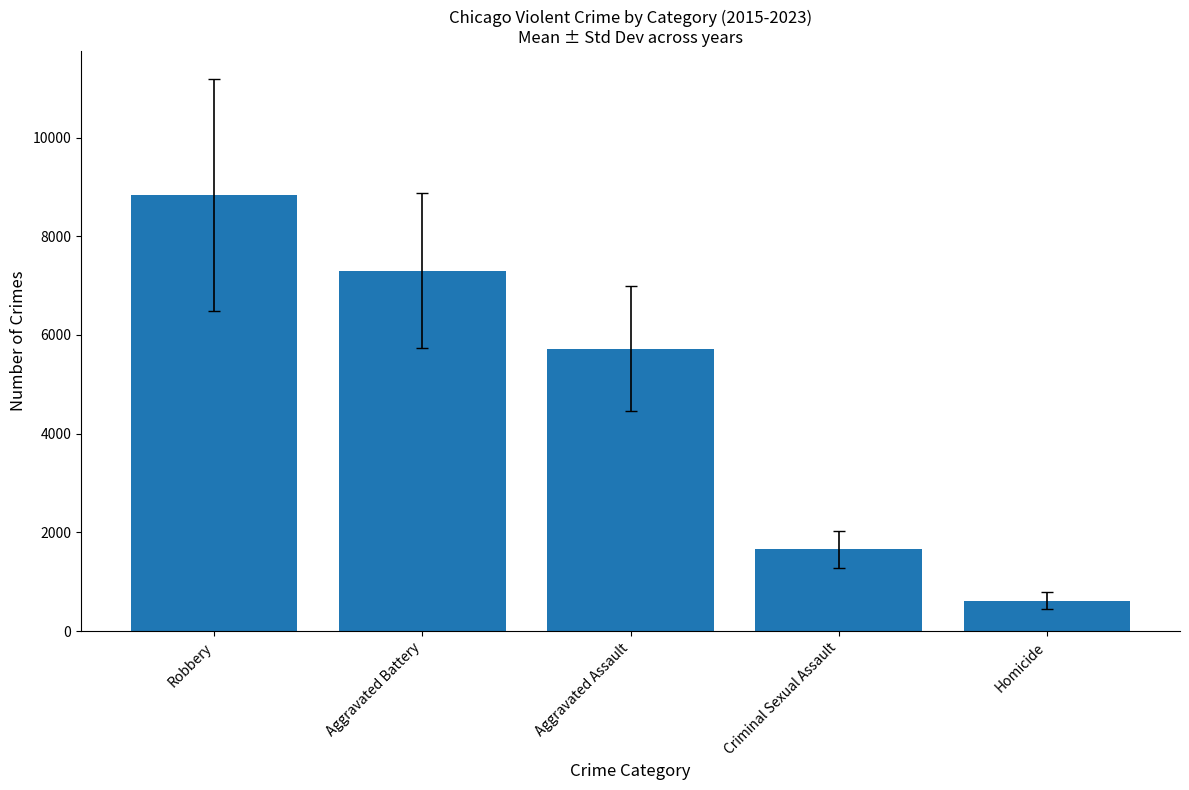

What is the label of the 2nd bar from the right?

Criminal Sexual Assault